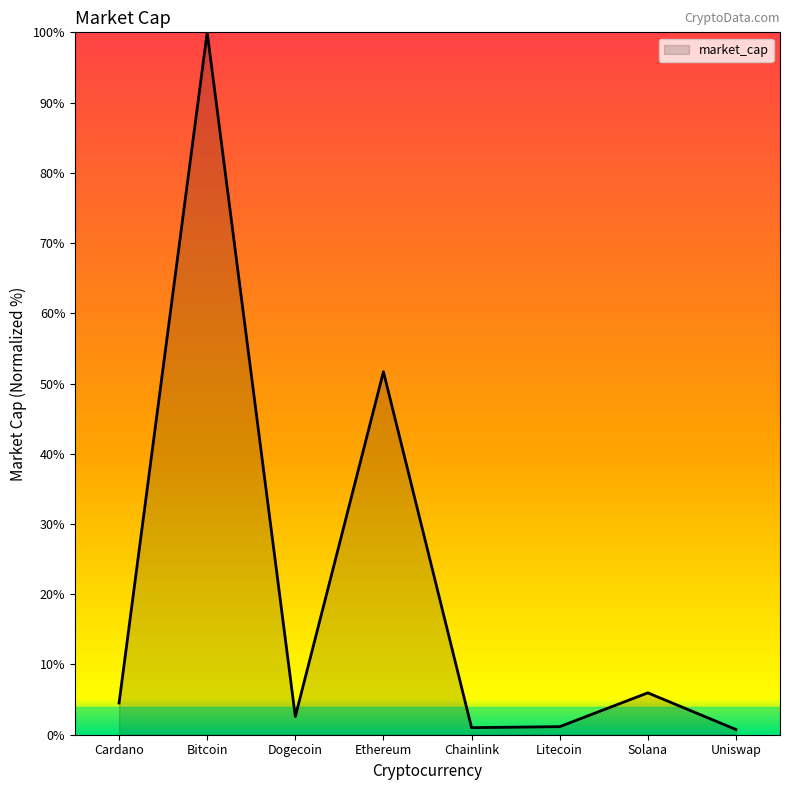

How many categories are shown in the chart?

8